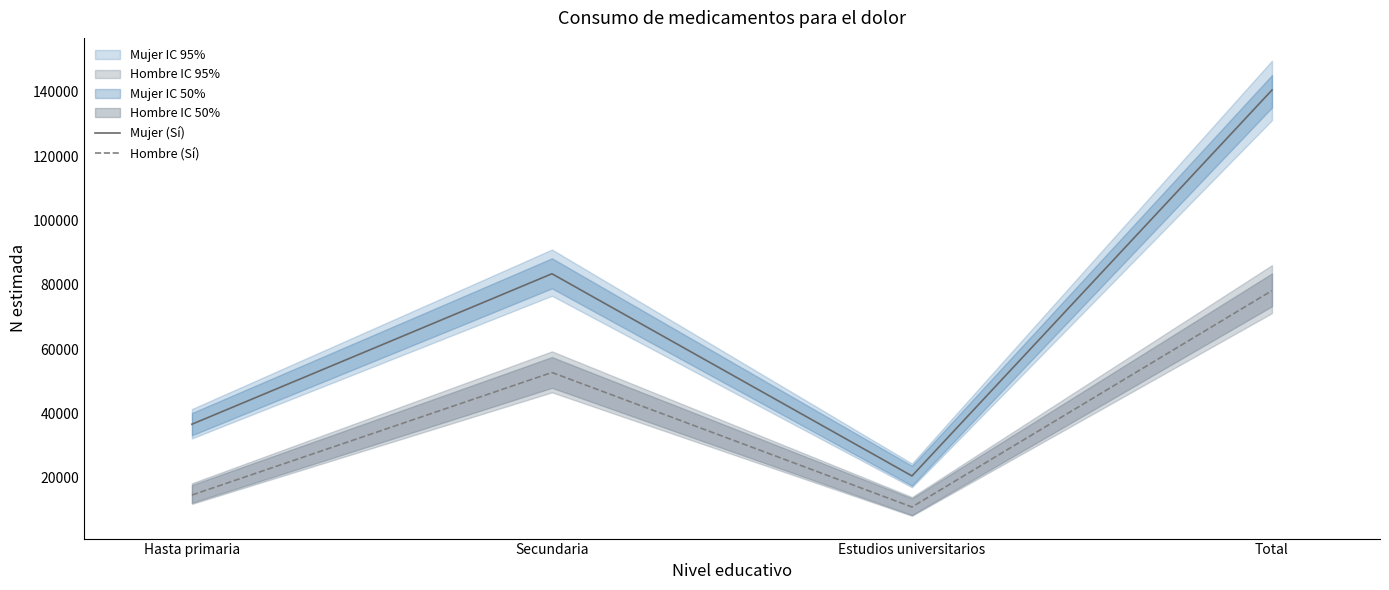

True or false: Hombre (Sí) has a value of 15432 at Secundaria.

False